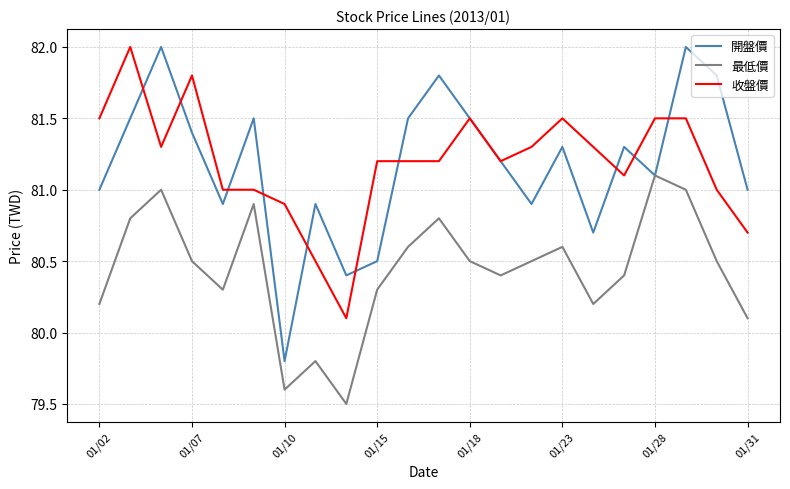

True or false: 收盤價 and 最低價 cross at least once.

False